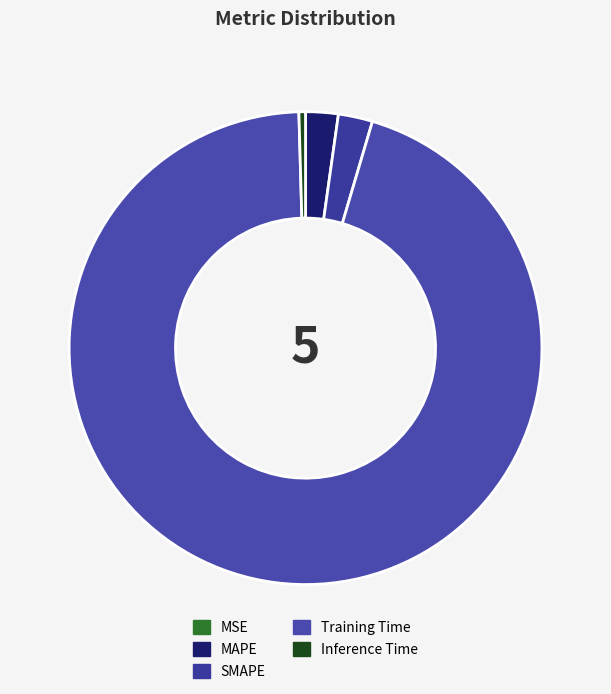

Which category has the smallest portion of the pie?

MSE